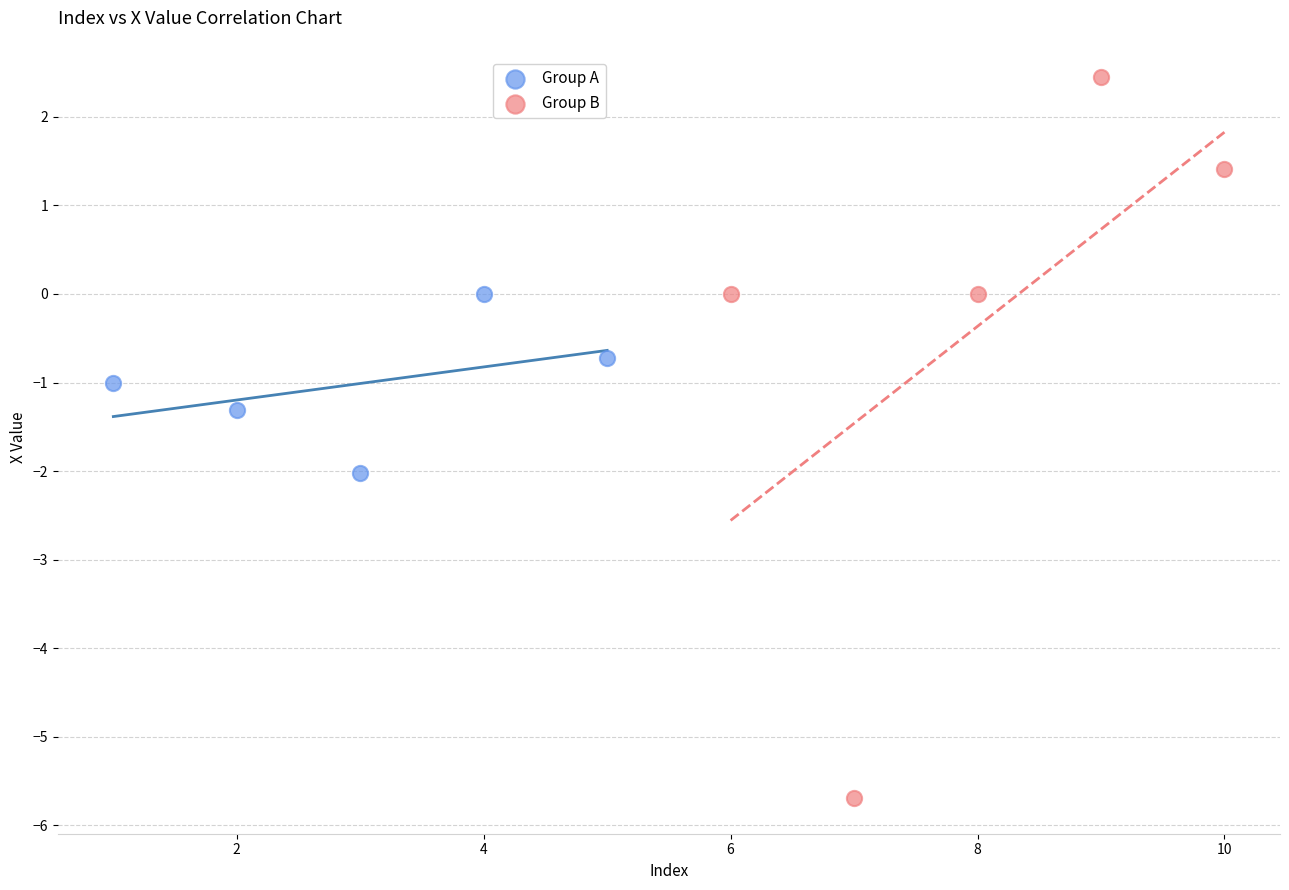

Which series has the largest Y range (max minus min)?

Group B